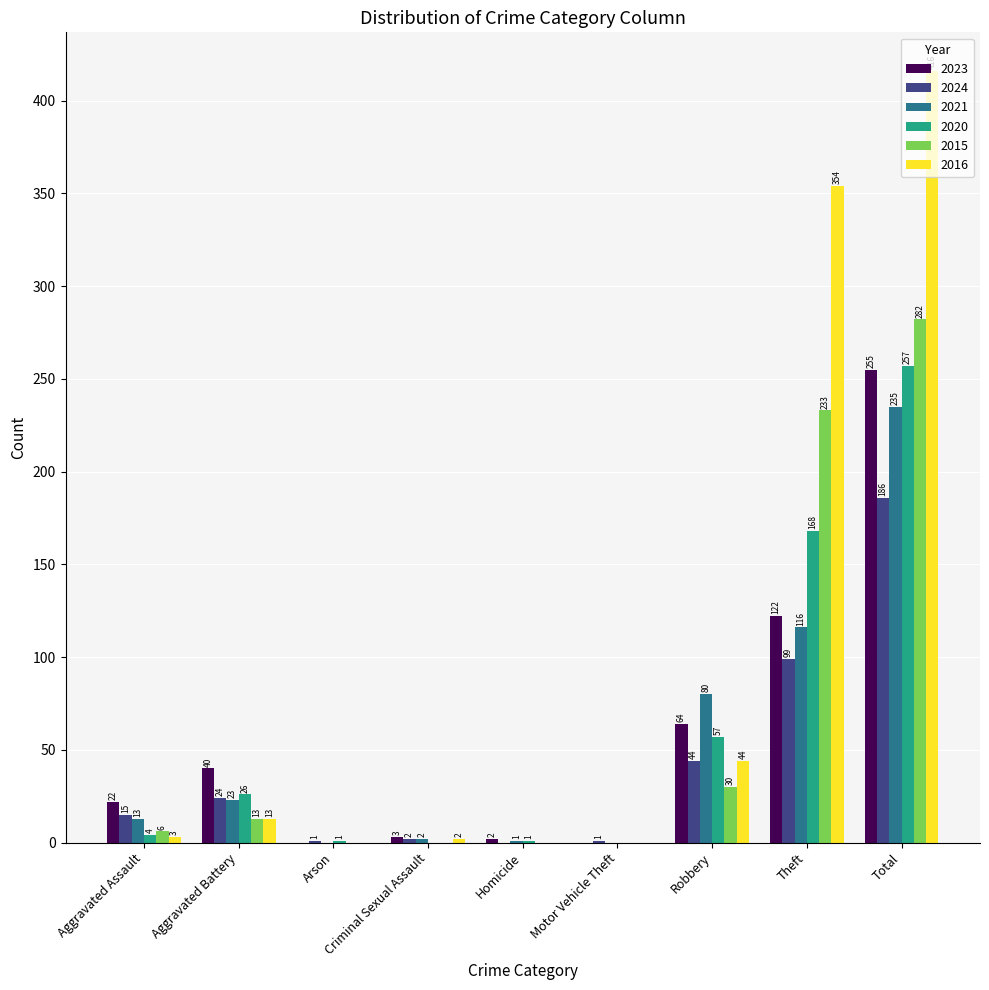

Are the bars grouped side by side (vs. stacked)?

Yes